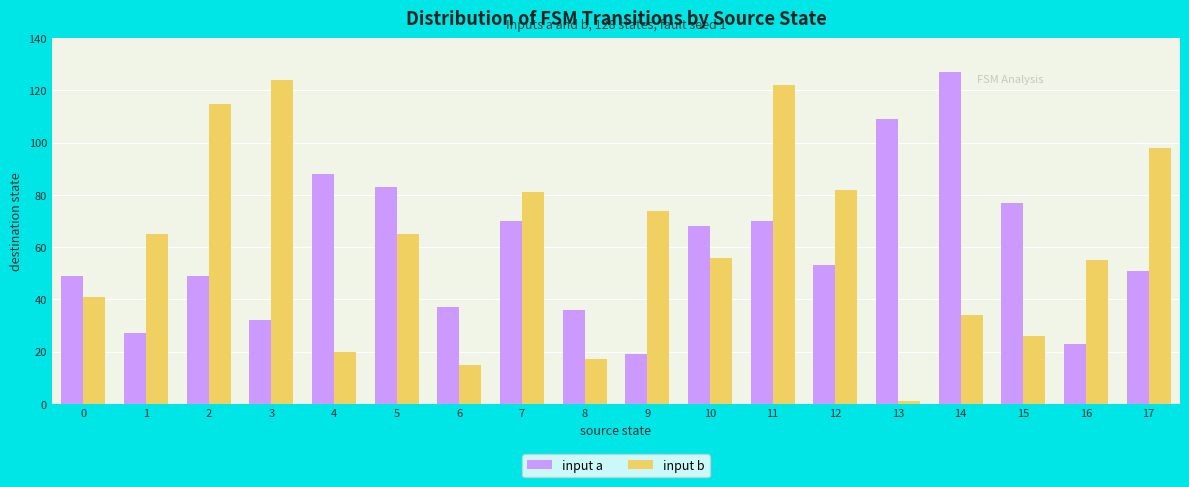

The value of input a at 11 is 70. True or false?

True